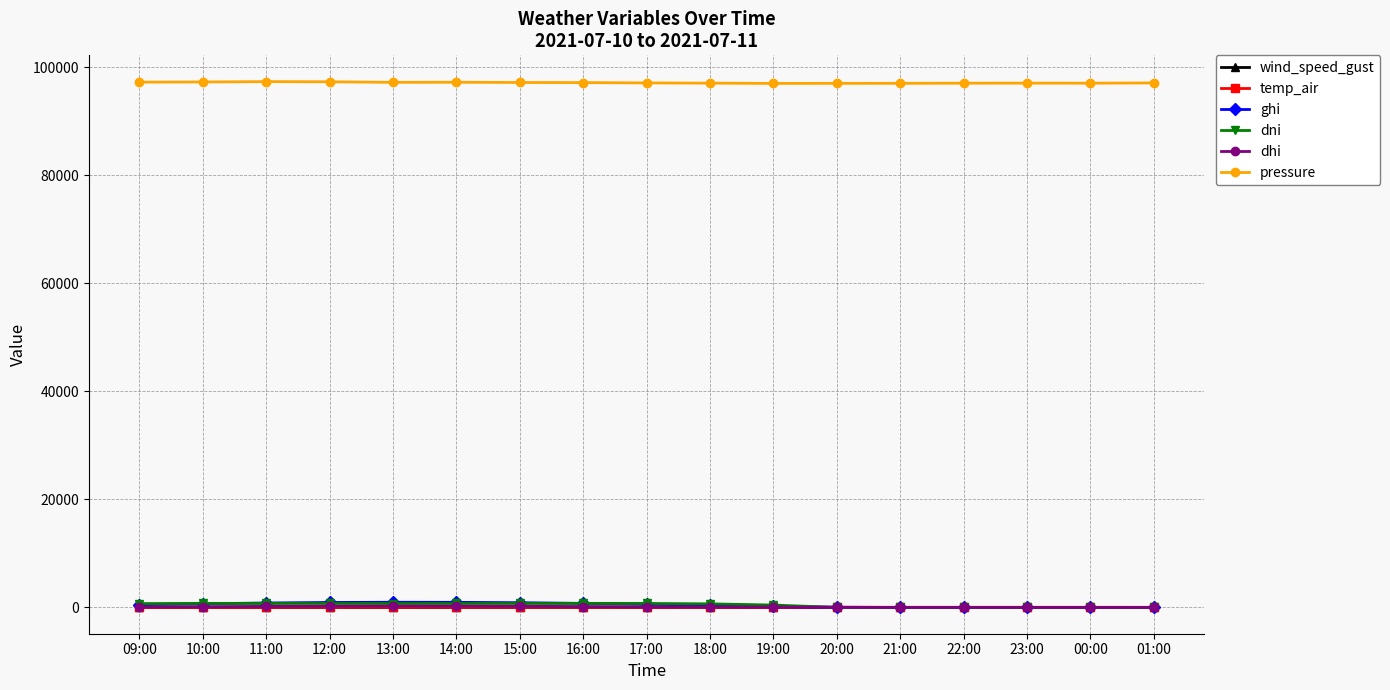

True or false: wind_speed_gust and pressure cross at least once.

False